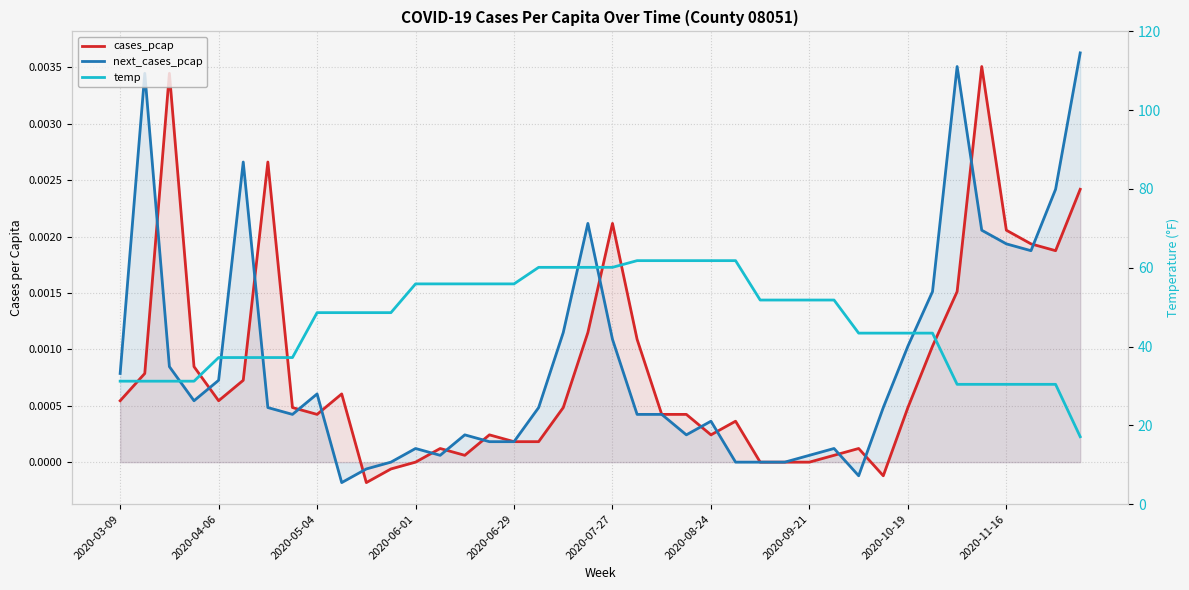

How many values in the next_cases_pcap series are below 0?

3